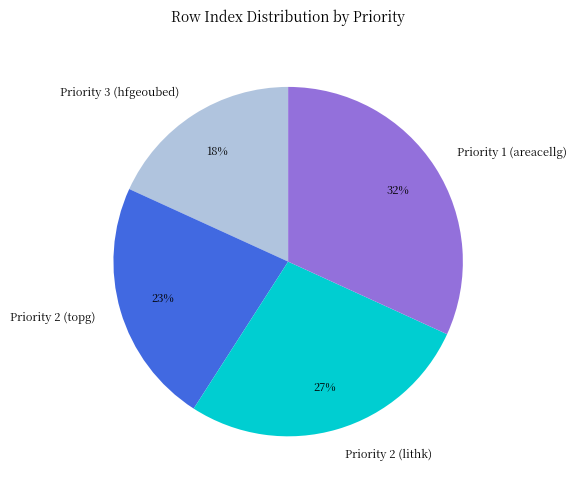

How many segments does this pie chart have?

4